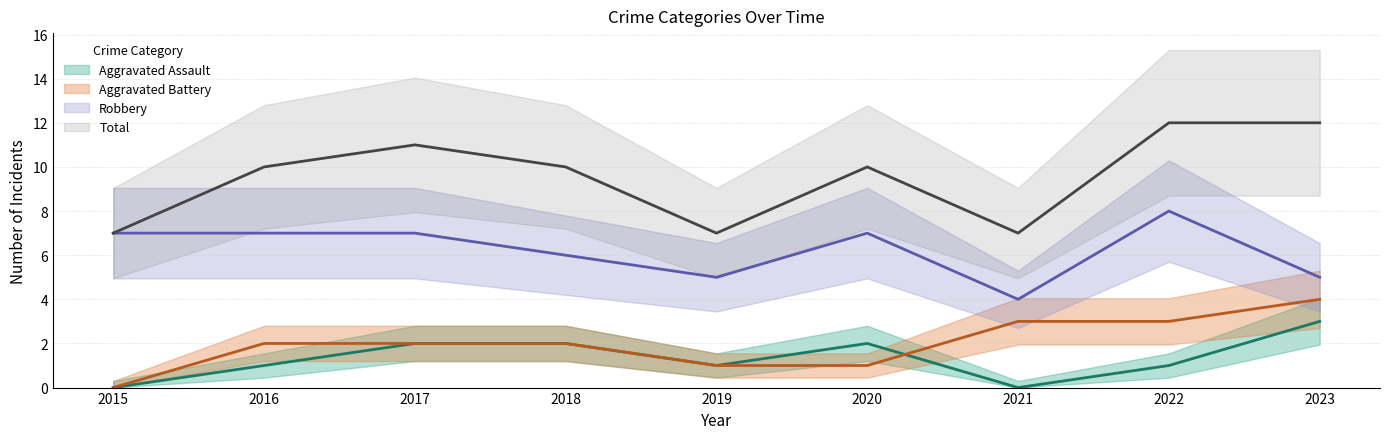

True or false: Aggravated Battery and Total intersect in this chart.

False